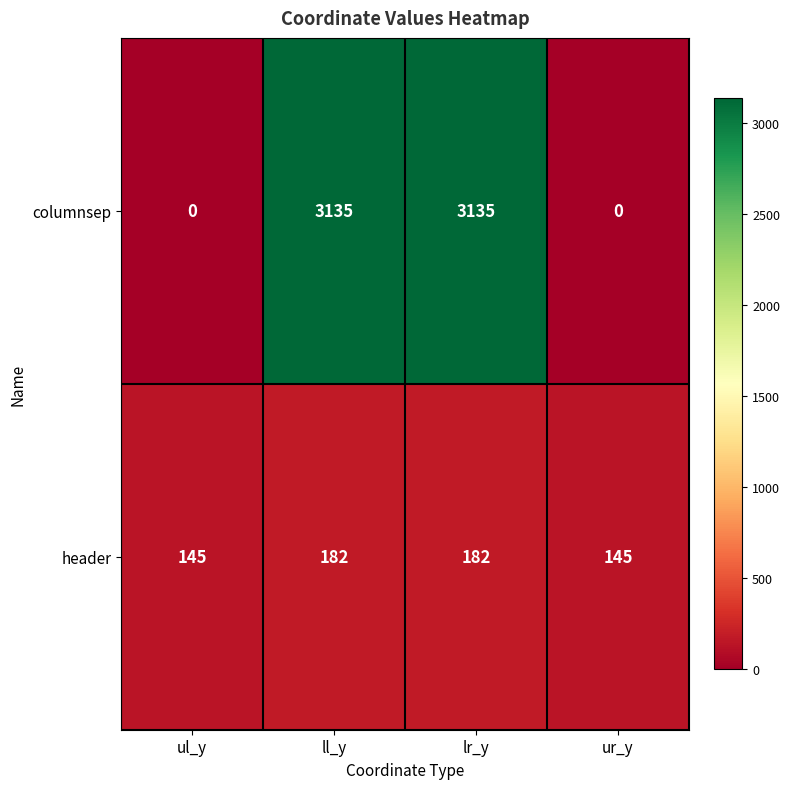

What is the total value across all series at ll_y?

3317